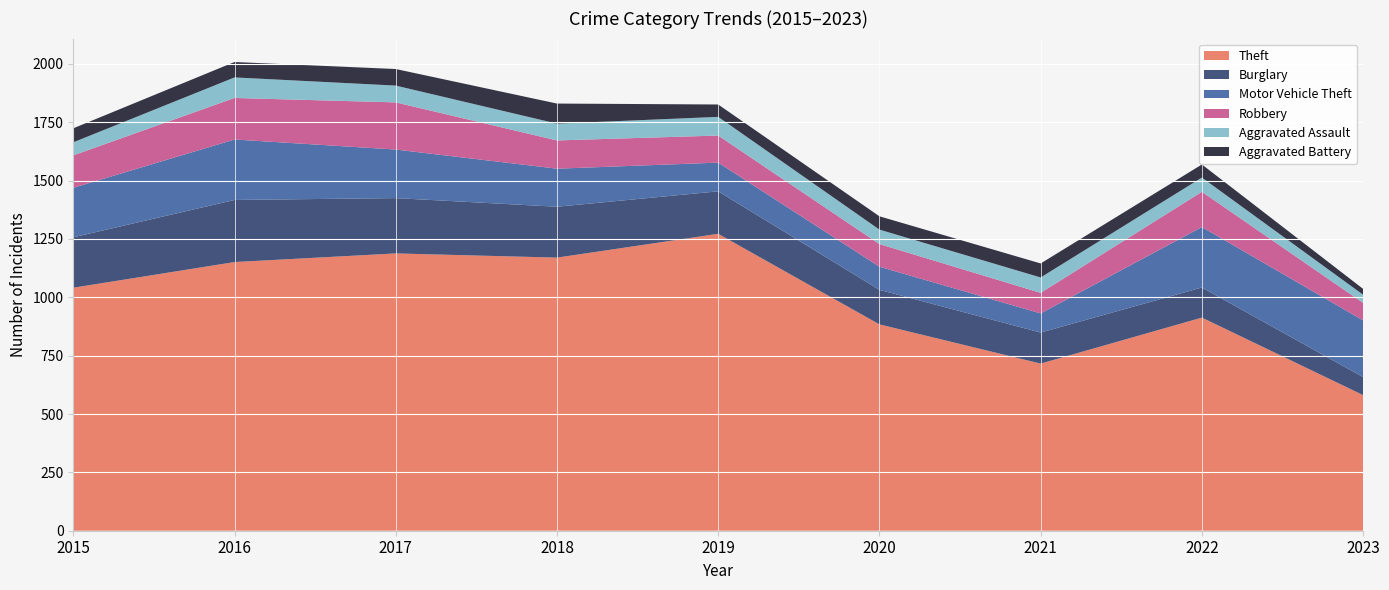

Reading left to right, list all the values displayed in this chart.

Theft: 2015=1041	2016=1151	2017=1188	2018=1170	2019=1272	2020=884	2021=716	2022=913	2023=581
Burglary: 2015=216	2016=266	2017=237	2018=218	2019=182	2020=148	2021=133	2022=129	2023=77
Motor Vehicle Theft: 2015=212	2016=259	2017=208	2018=163	2019=123	2020=99	2021=82	2022=259	2023=243
Robbery: 2015=139	2016=178	2017=202	2018=121	2019=116	2020=97	2021=88	2022=151	2023=75
Aggravated Assault: 2015=56	2016=88	2017=72	2018=72	2019=80	2020=62	2021=66	2022=61	2023=35
Aggravated Battery: 2015=60	2016=66	2017=71	2018=86	2019=53	2020=57	2021=60	2022=56	2023=25